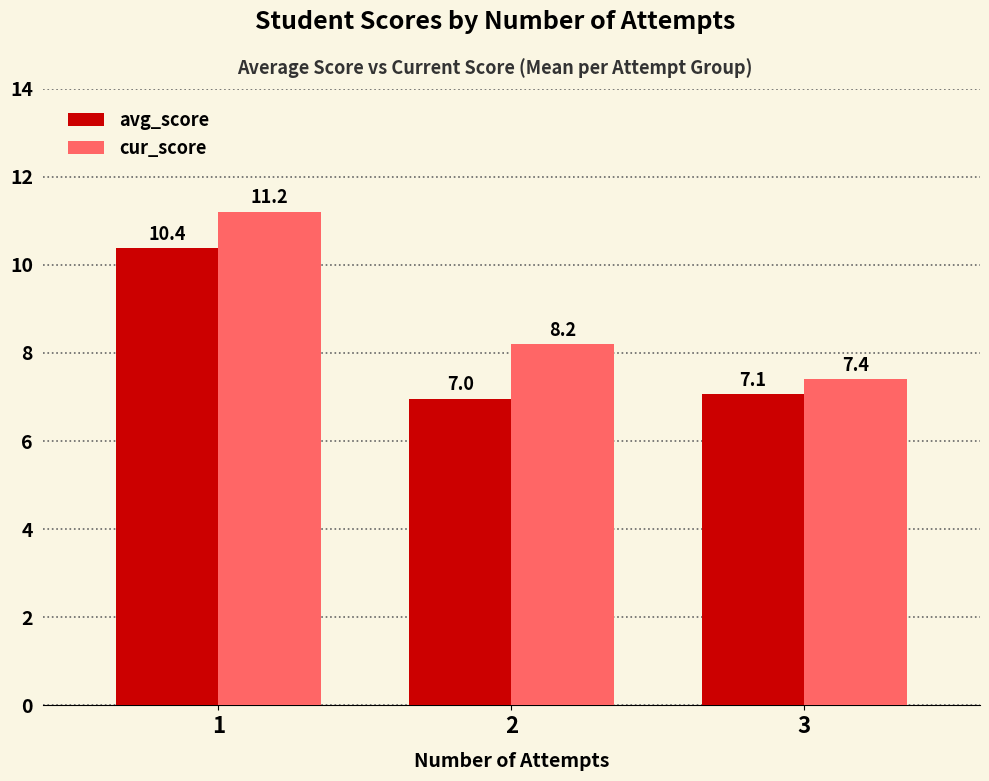

What value does the cur_score series have at 2?

8.2